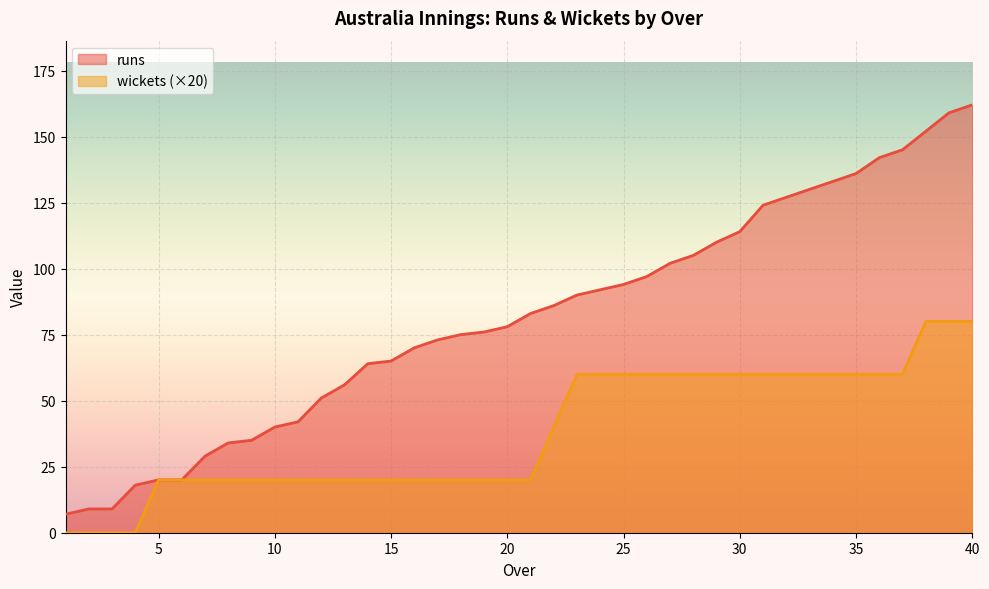

Reading right to left, transcribe all the data shown in this chart.

runs: 40=162	39=159	38=152	37=145	36=142	35=136	34=133	33=130	32=127	31=124	30=114	29=110	28=105	27=102	26=97	25=94	24=92	23=90	22=86	21=83	20=78	19=76	18=75	17=73	16=70	15=65	14=64	13=56	12=51	11=42	10=40	9=35	8=34	7=29	6=20	5=20	4=18	3=9	2=9	1=7
wickets: 40=80	39=80	38=80	37=60	36=60	35=60	34=60	33=60	32=60	31=60	30=60	29=60	28=60	27=60	26=60	25=60	24=60	23=60	22=40	21=20	20=20	19=20	18=20	17=20	16=20	15=20	14=20	13=20	12=20	11=20	10=20	9=20	8=20	7=20	6=20	5=20	4=0	3=0	2=0	1=0